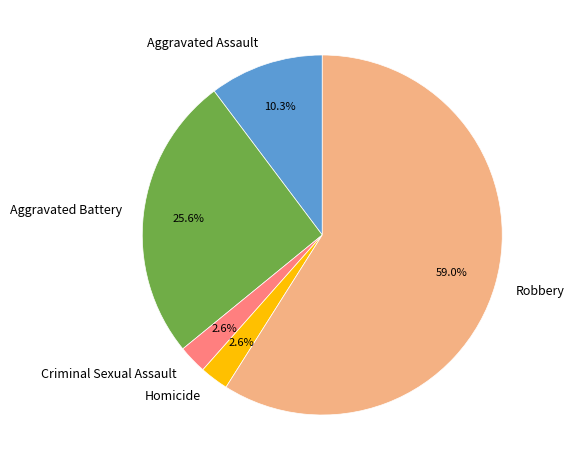

To the nearest percent, what is the average slice percentage?

20%